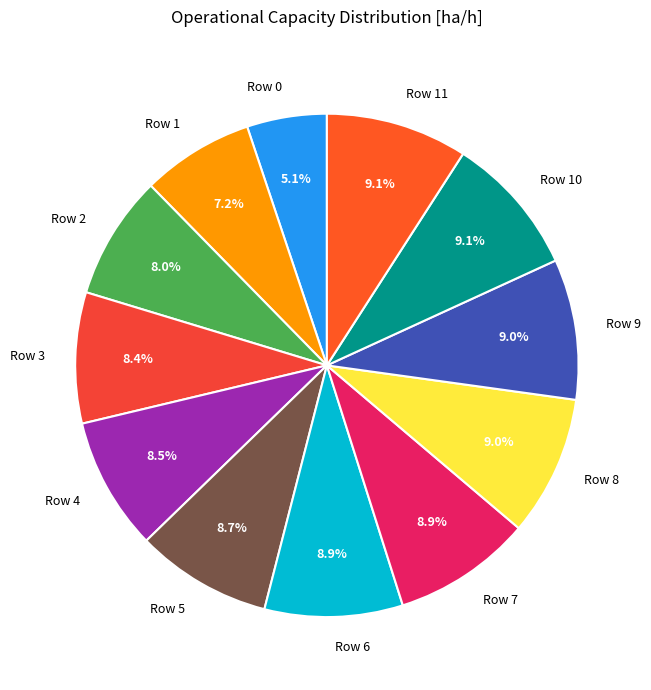

Which category has the smallest portion of the pie?

Row 0